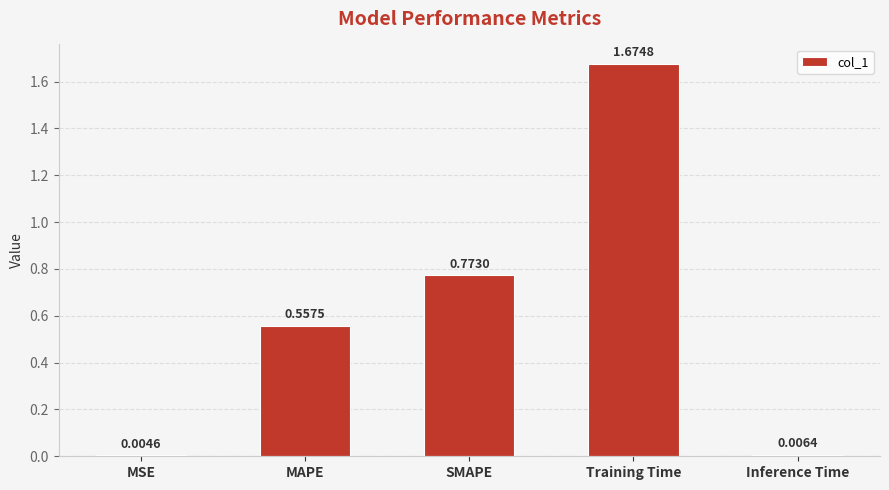

Which label corresponds to the largest value in the chart?

Training Time